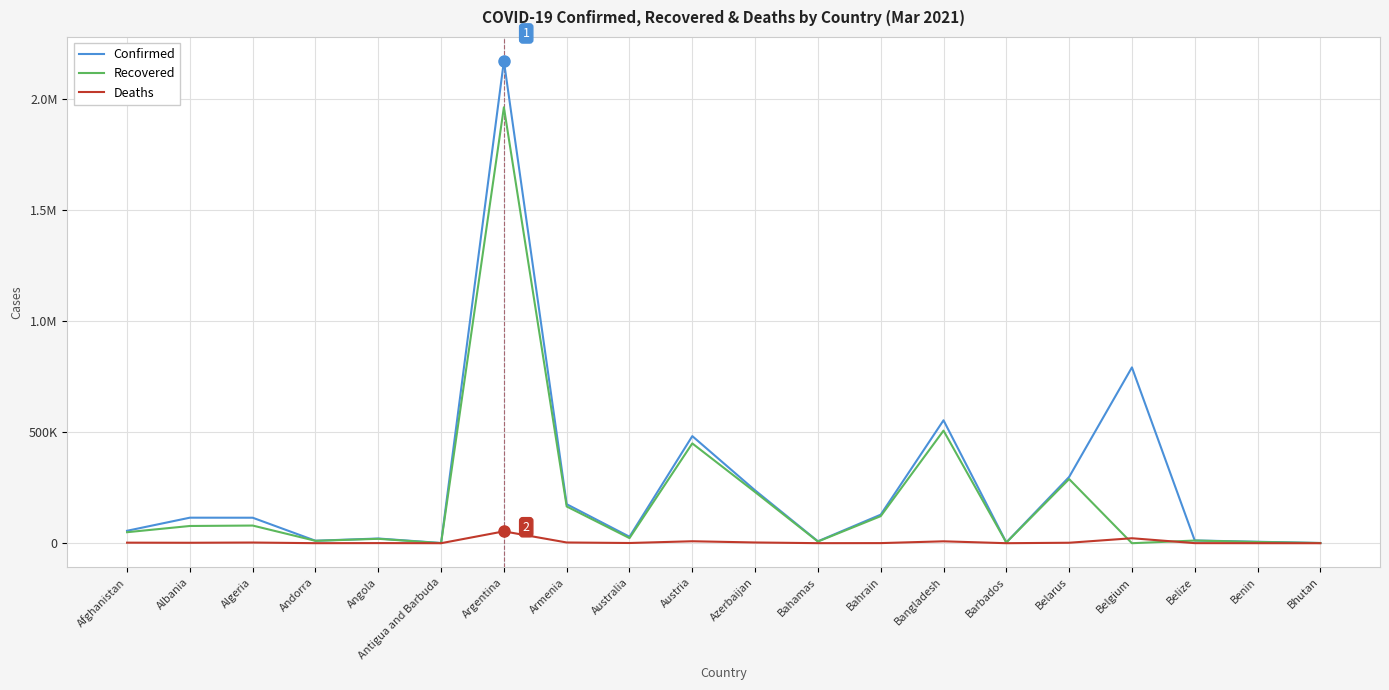

Where is Recovered nearest to the value 980820?

Bangladesh